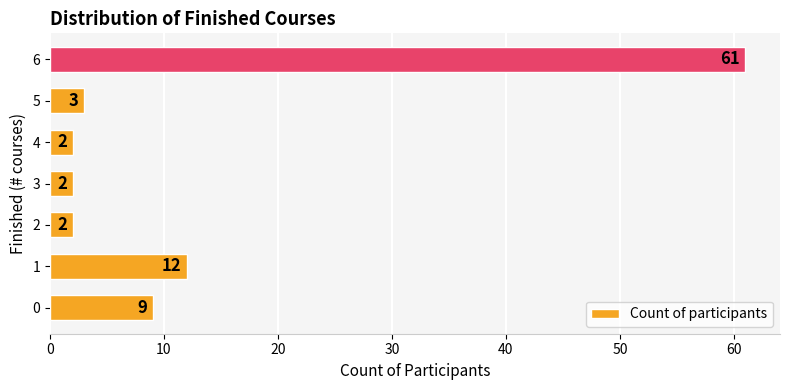

What is the greatest value displayed?

61